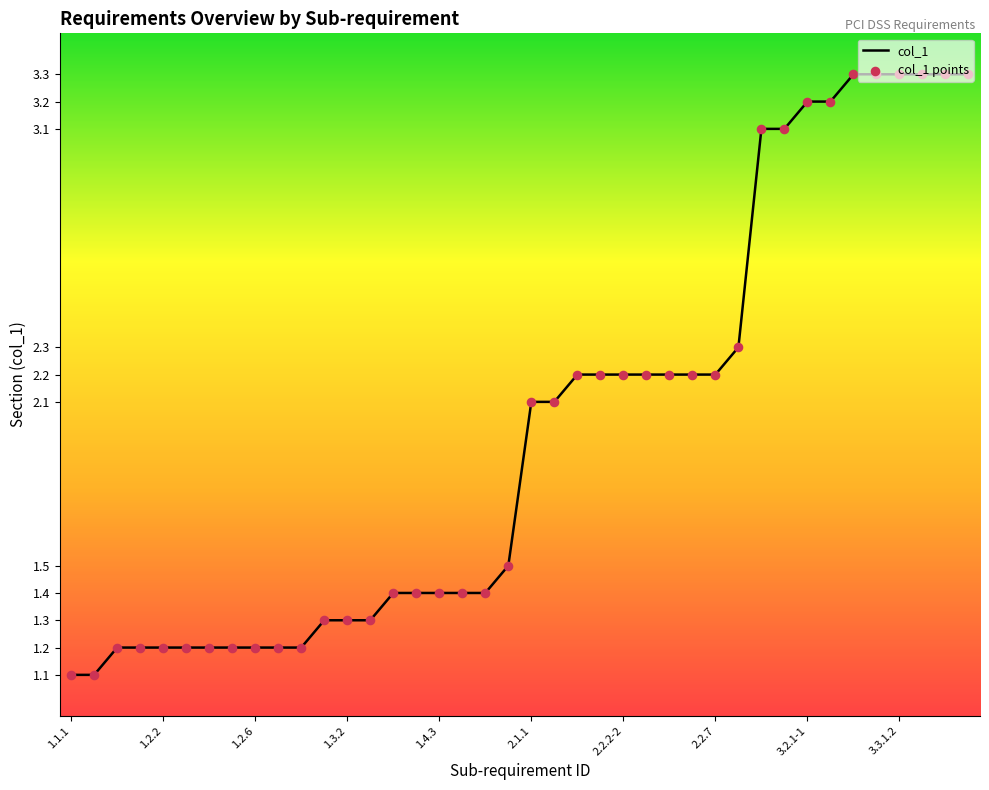

What is the smallest value displayed?

1.1